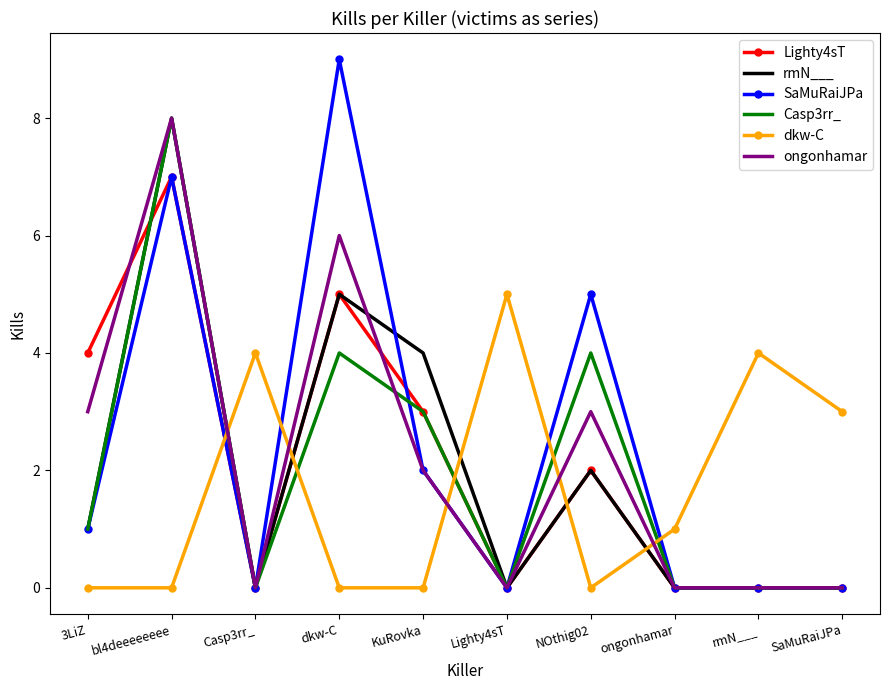

What is the average value of the dkw-C series?

2